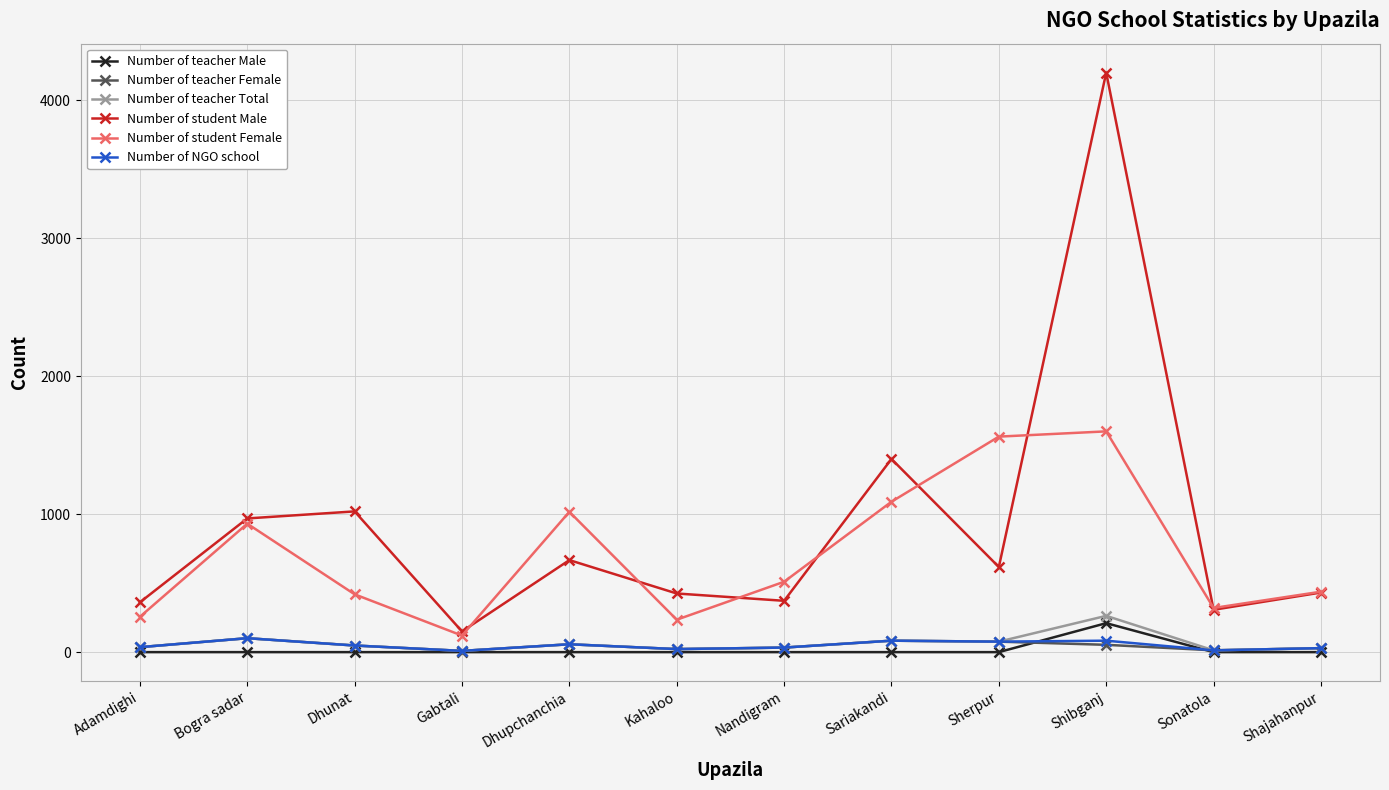

Between Shibganj and Sonatola, which series saw the biggest shift?

Number of student Male